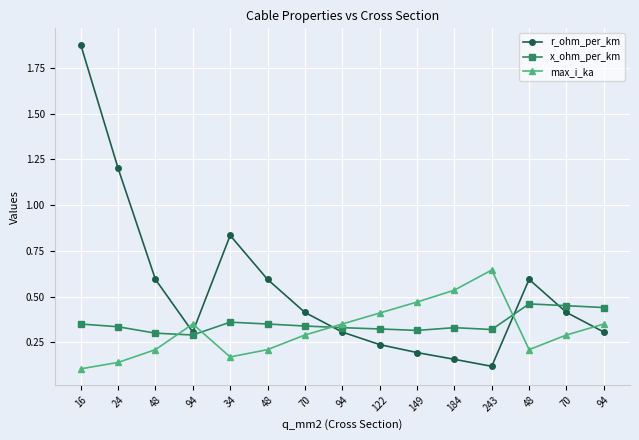

What is the difference between the max_i_ka values at 94 and 243?

0.3